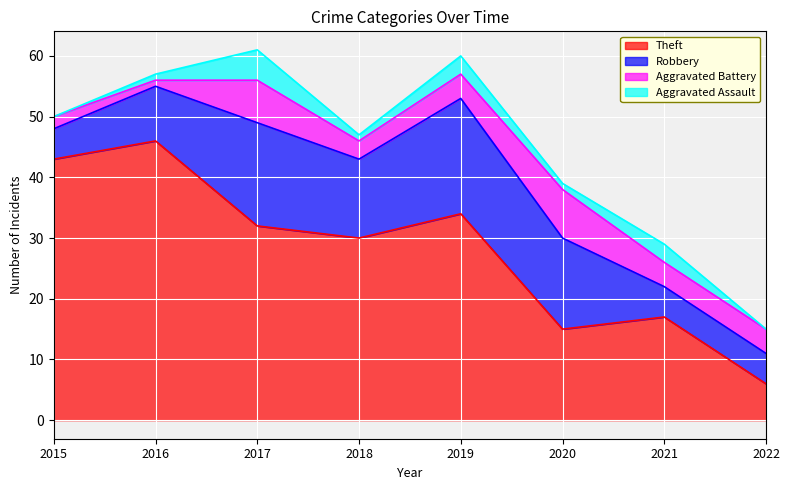

True or false: Aggravated Battery and Aggravated Assault intersect in this chart.

False